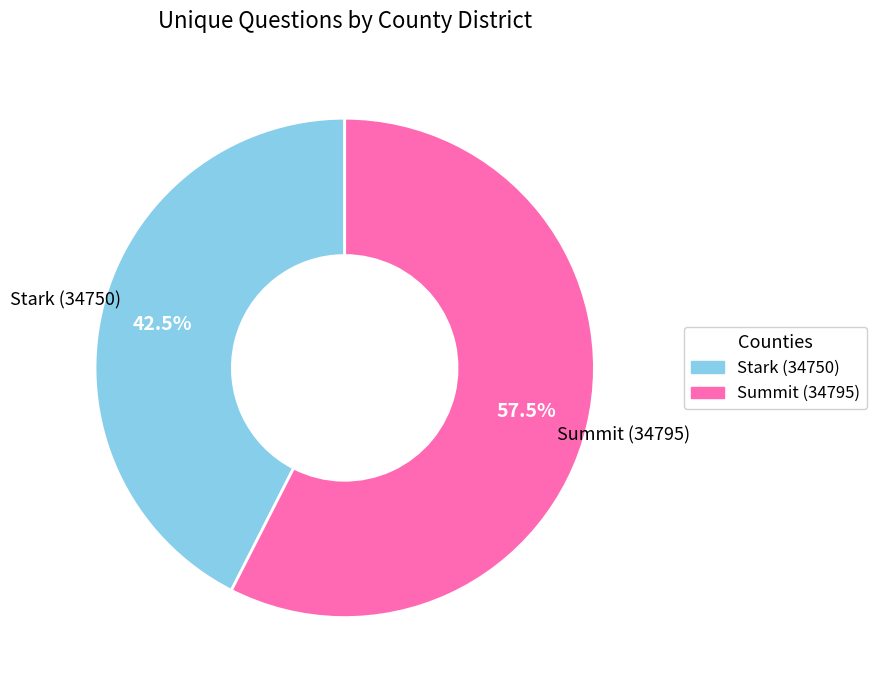

Is it true that Stark (34750) is 57% of the pie?

False